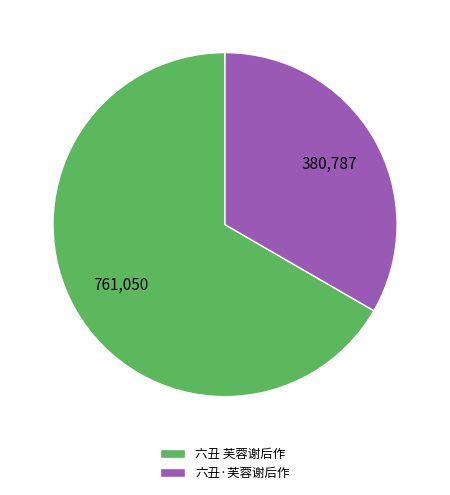

Rank the categories by value from highest to lowest.

六丑 芙蓉谢后作, 六丑·芙蓉谢后作